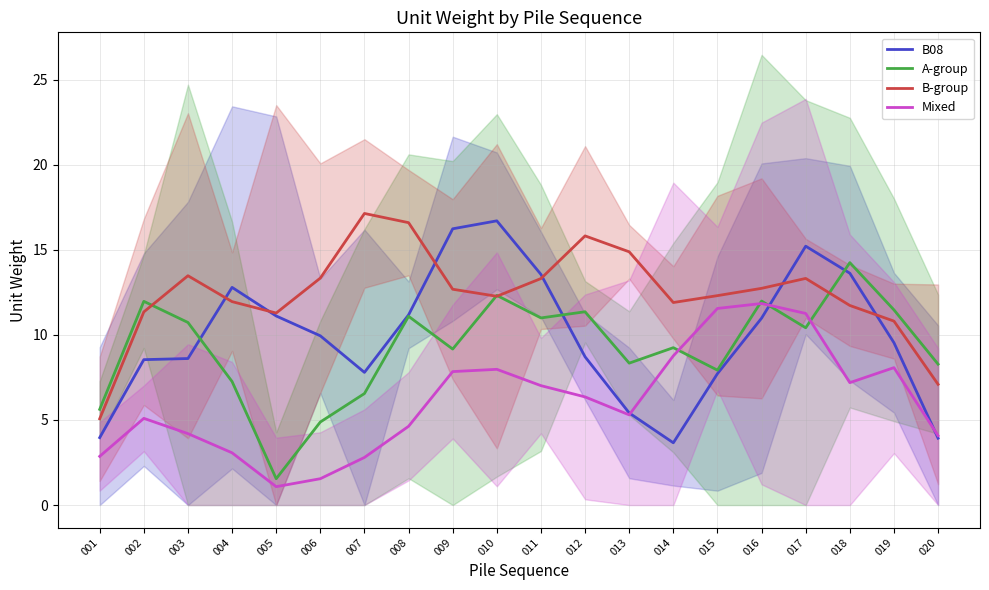

At how many categories does at least one series exceed 12?

14